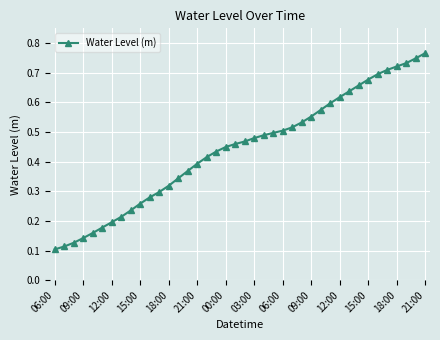

True or false: there are more than 0 points higher than both neighbors.

False